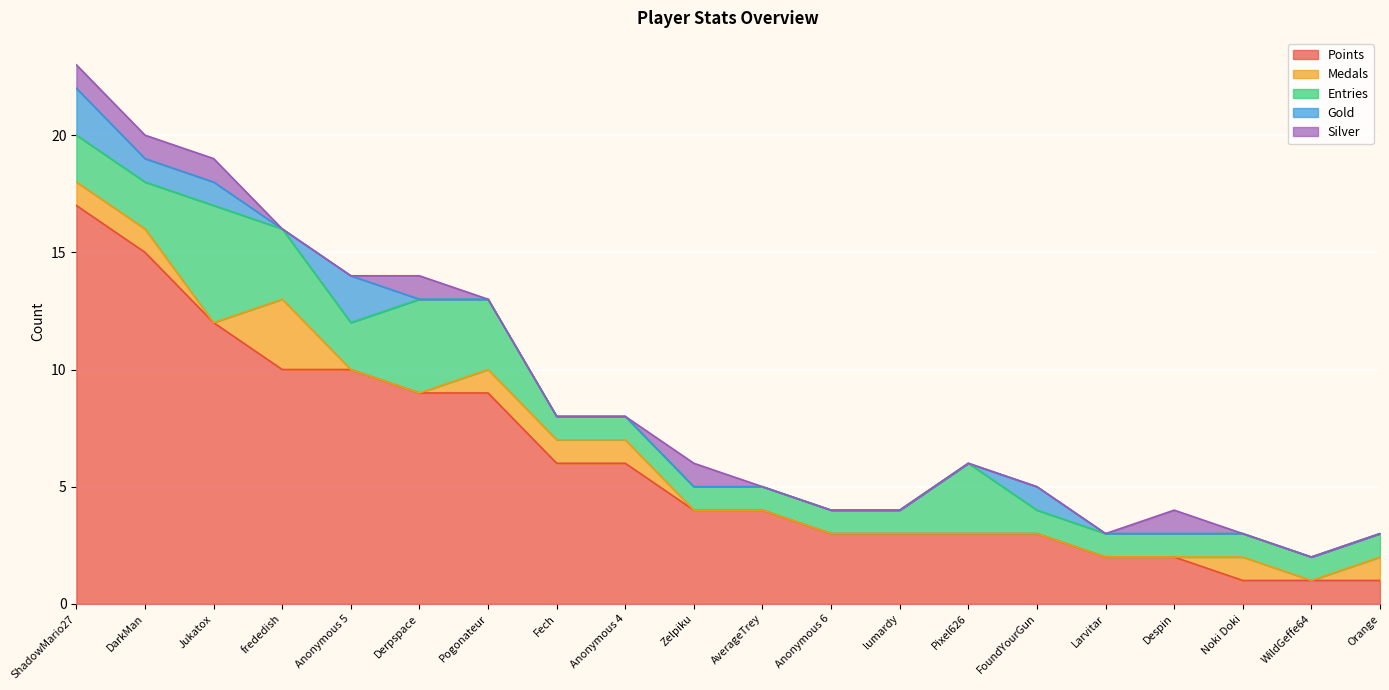

Rank the series at Fech from highest to lowest value.

Points, Medals, Entries, Gold, Silver